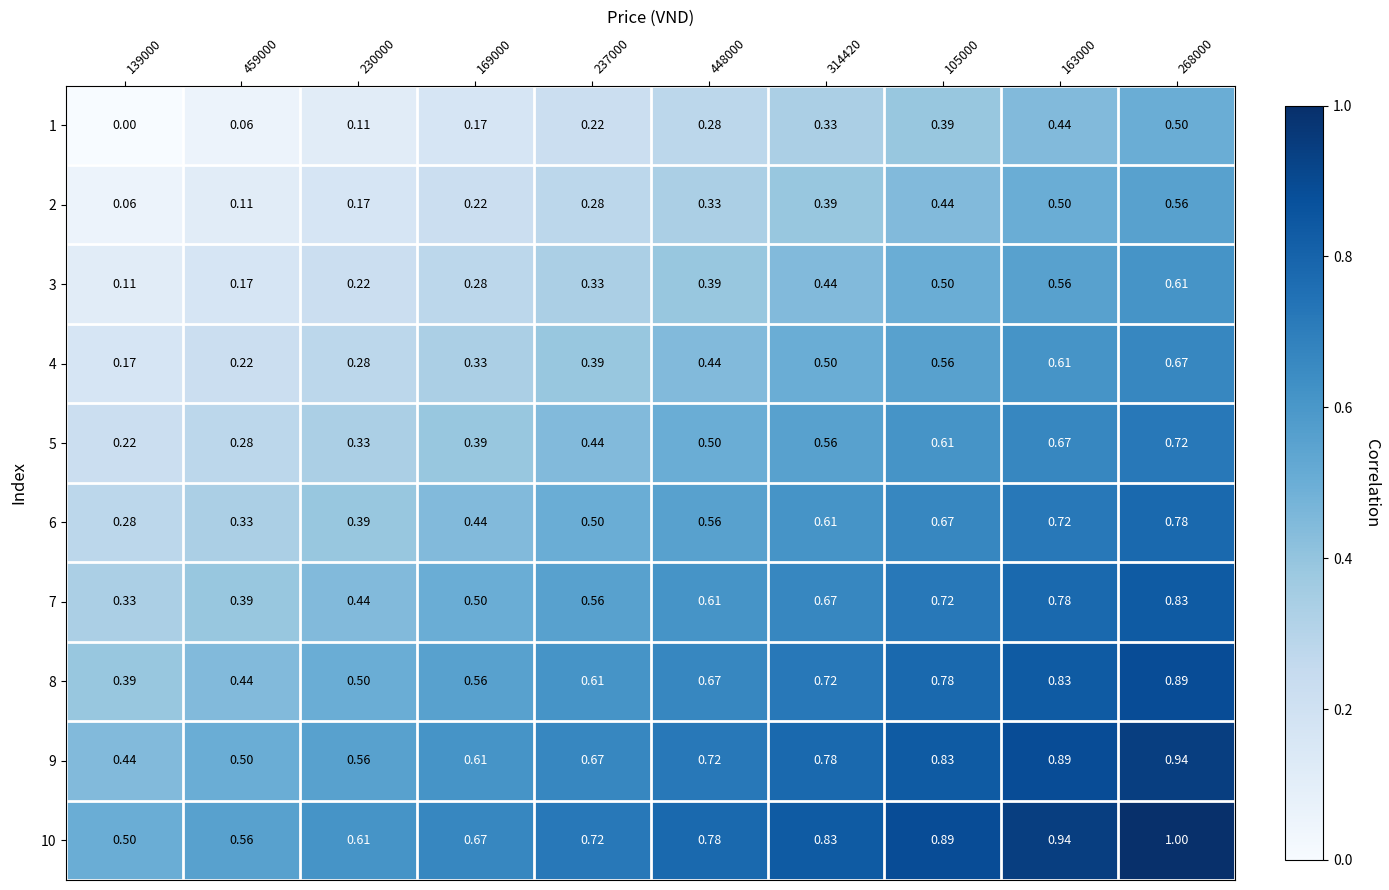

Is the value of 10 at 459000 greater than the value of 1 at 459000?

Yes